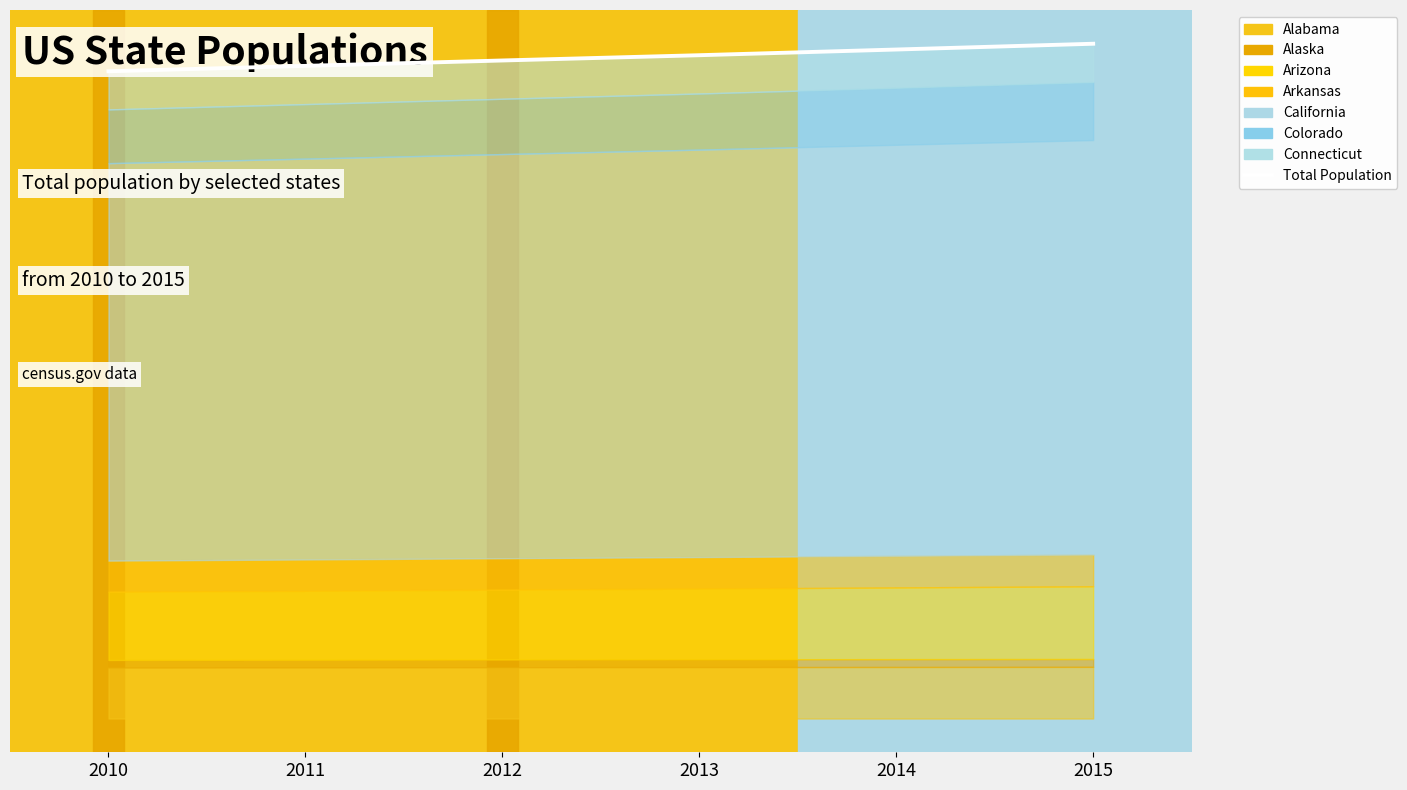

Read the value at 2013.

62283976